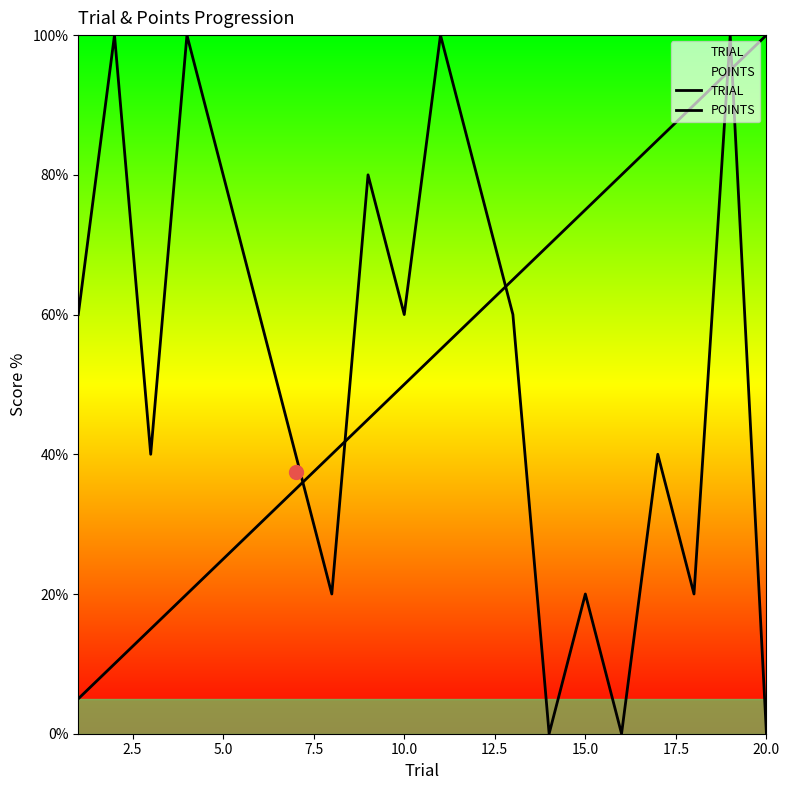

How many lines are shown in the chart?

2